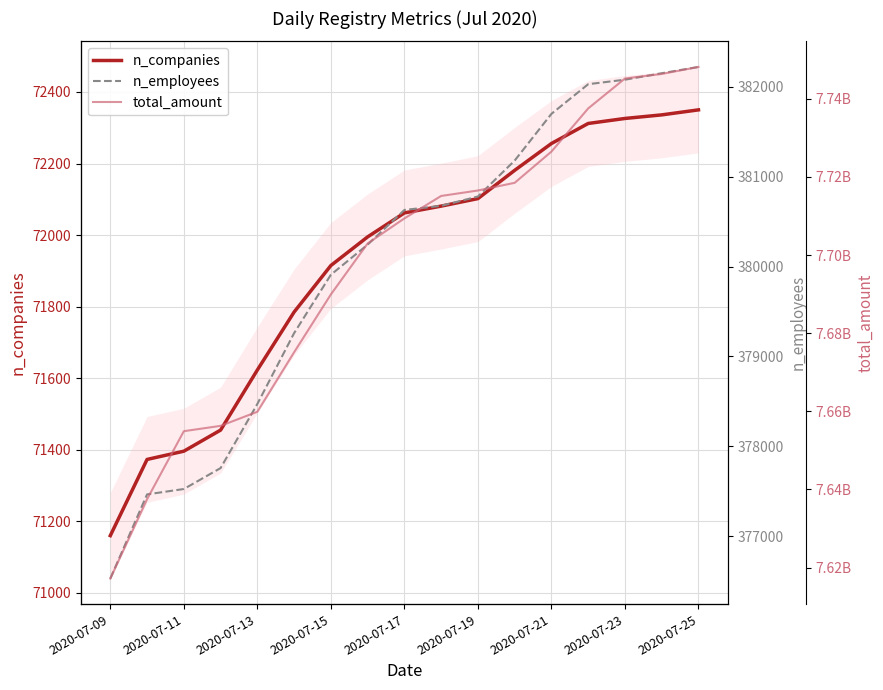

What is the sum of the n_companies values at 2020-07-23 and 2020-07-19?

144428